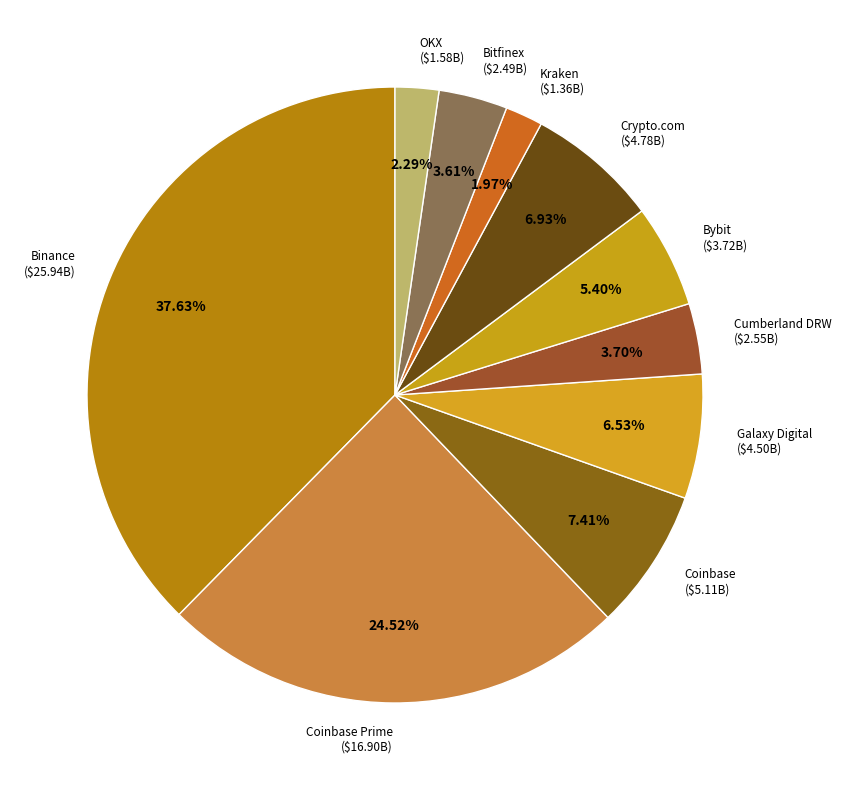

To the nearest percent, what is the average slice percentage?

10%